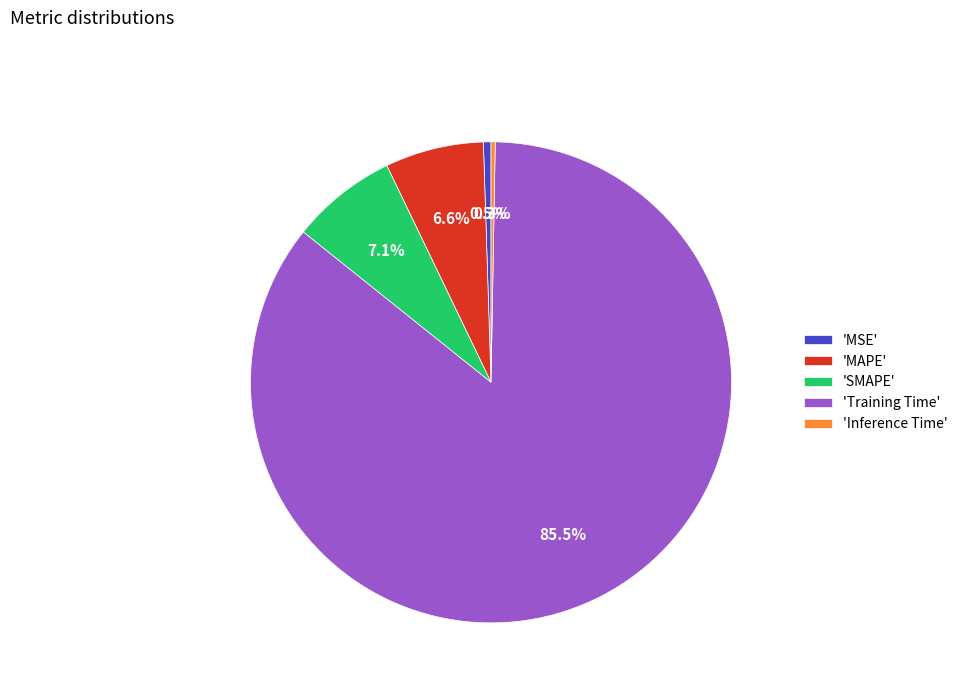

Which has a higher value, 'SMAPE' or 'Inference Time'?

'SMAPE'